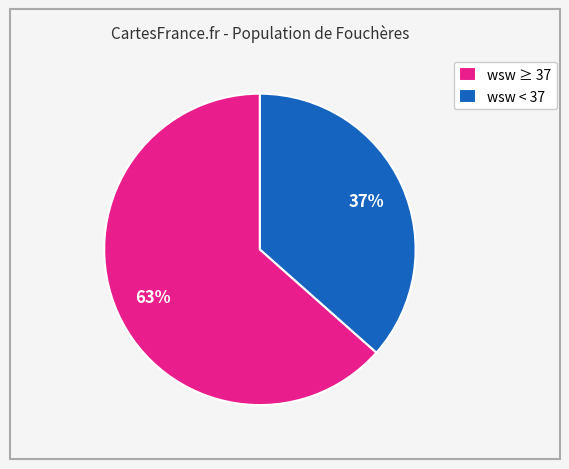

Rank the categories by value from highest to lowest.

wsw ≥ 37, wsw < 37